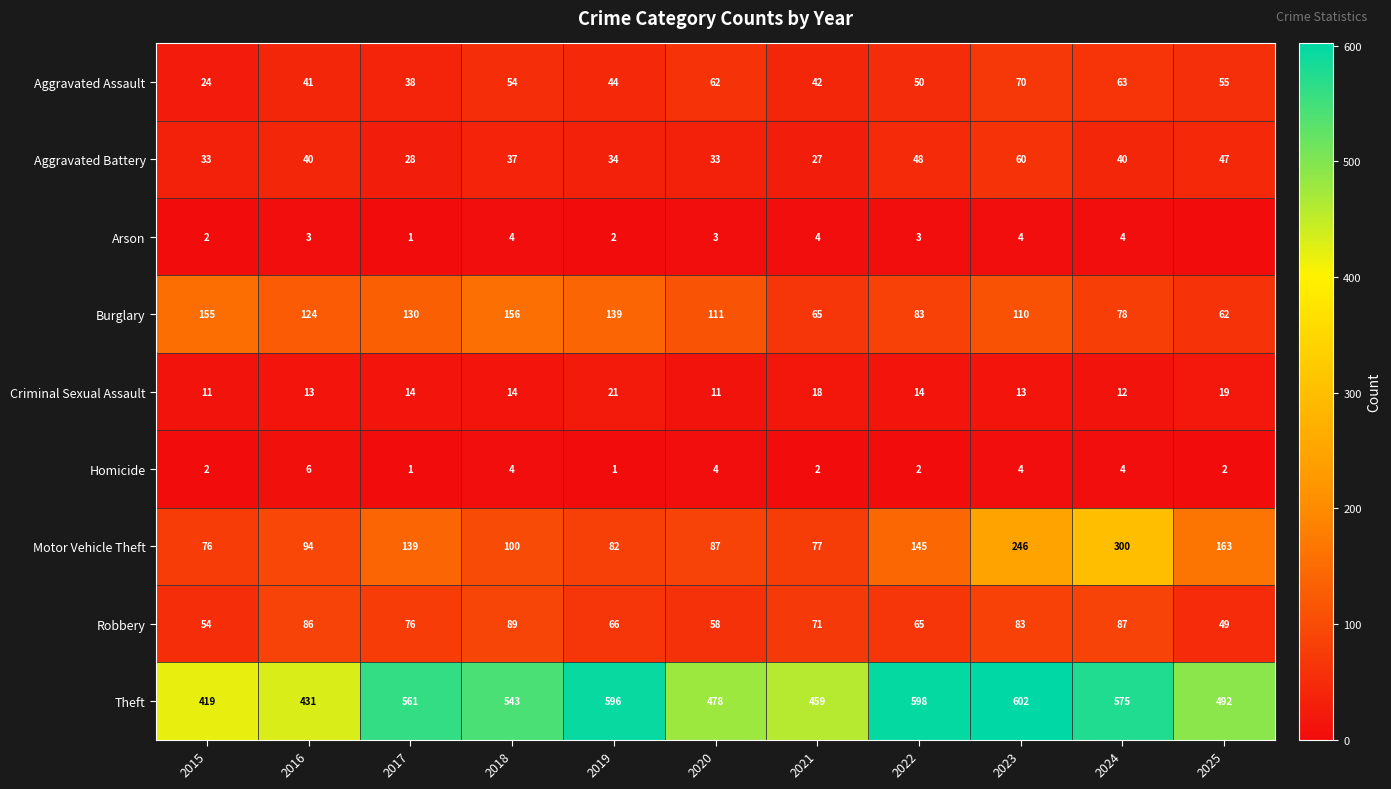

Is it true that Robbery equals 83 at 2023?

True